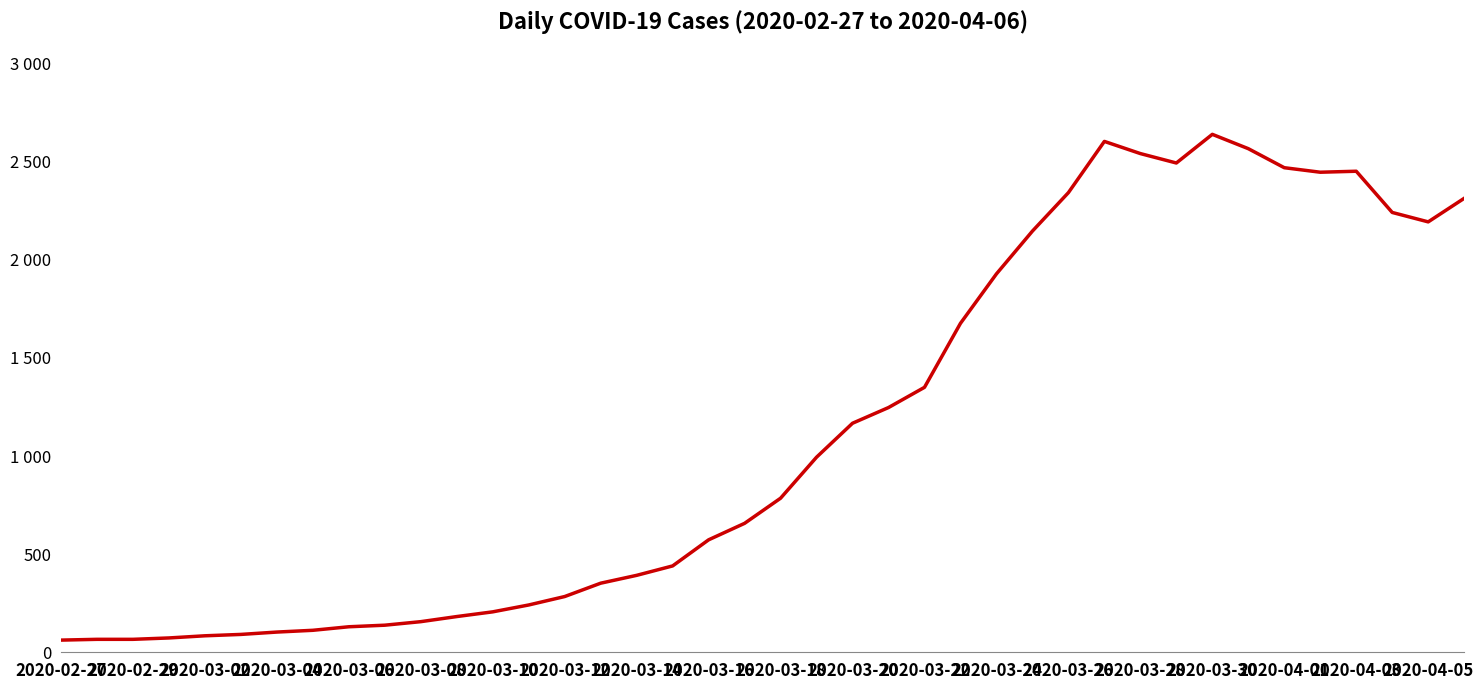

Does the chart display data point markers on the line(s)?

No